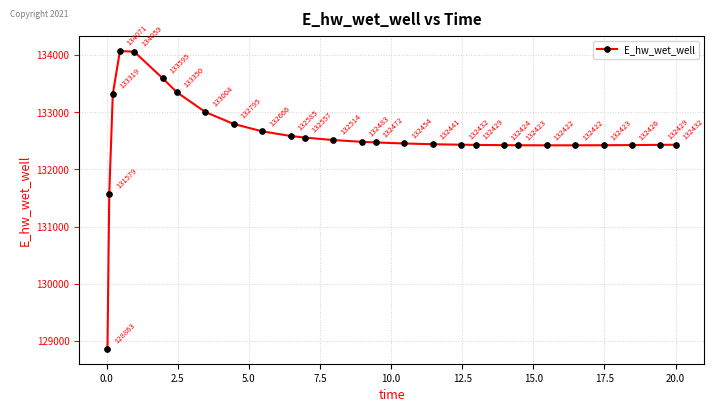

How many distinct data groups are displayed?

1